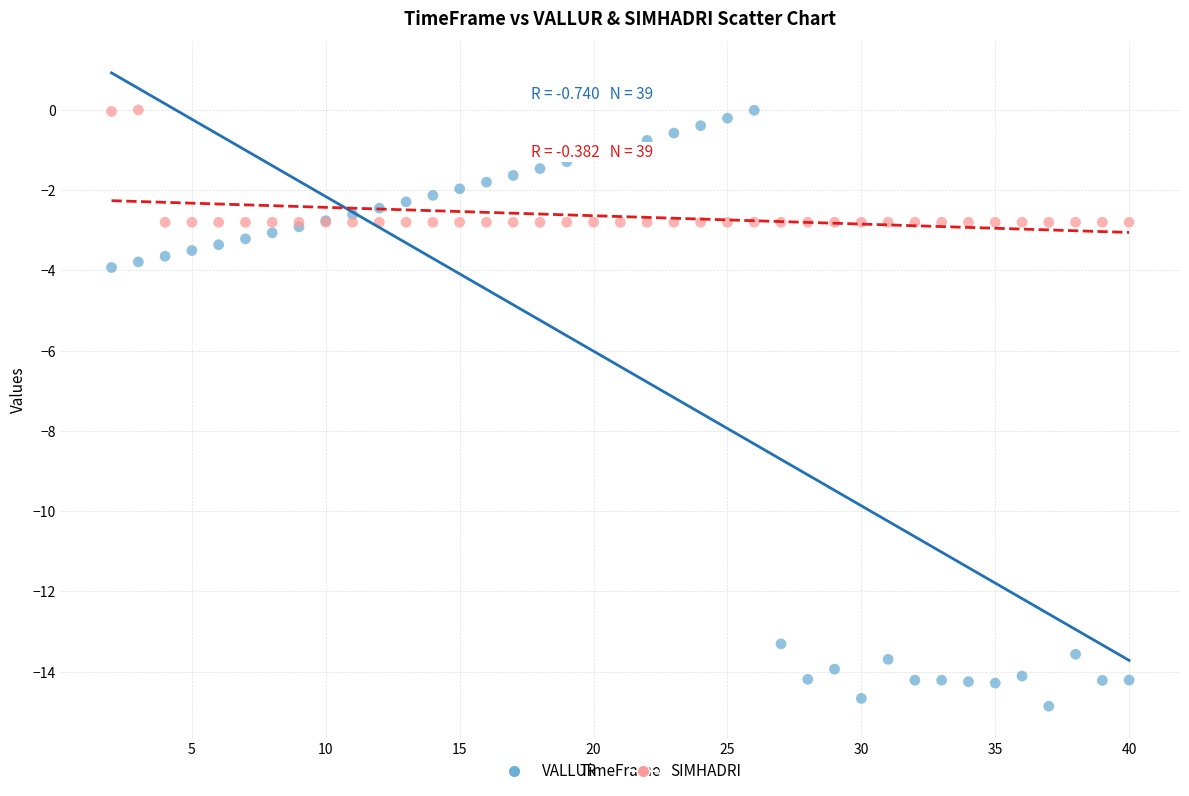

Which series has the widest spread of Y values?

VALLUR